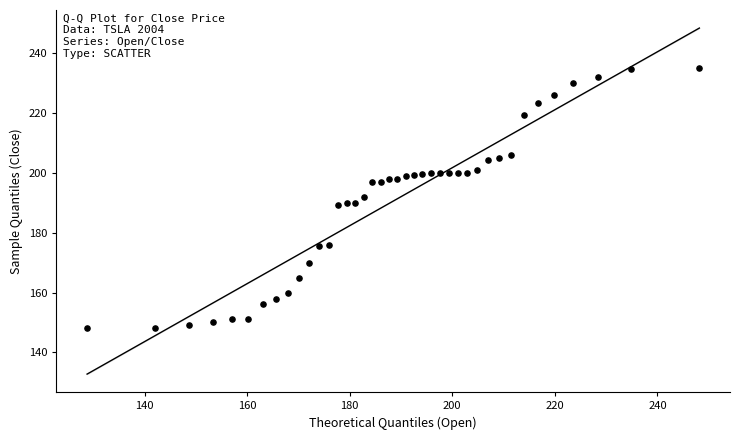

What is the range of X values (max minus min)?

119.4